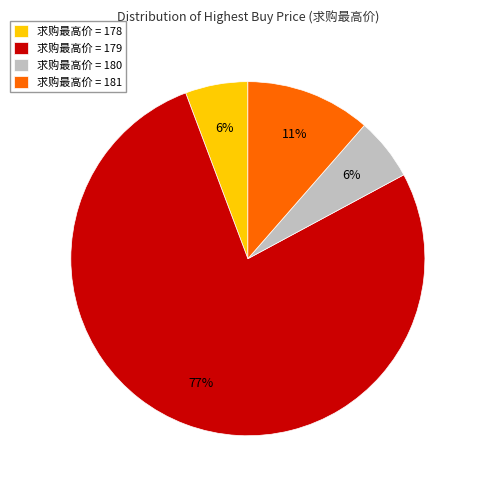

To the nearest percent, what is the average slice percentage?

25%